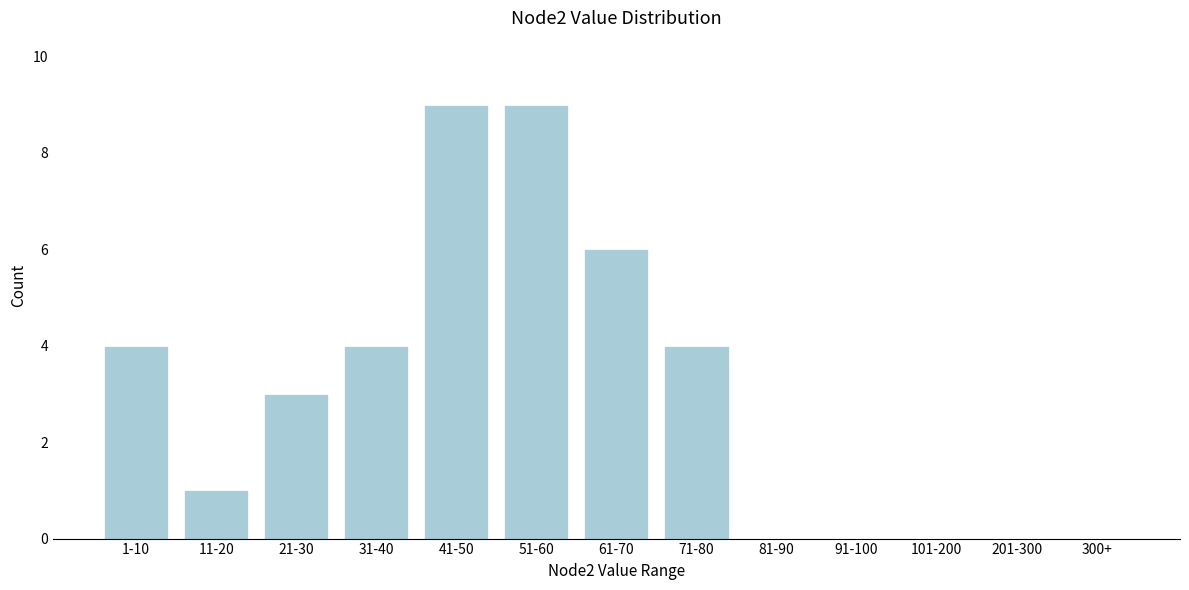

Reading left to right, list all the values displayed in this chart.

1-10=4	11-20=1	21-30=3	31-40=4	41-50=9	51-60=9	61-70=6	71-80=4	81-90=0	91-100=0	101-200=0	201-300=0	300+=0